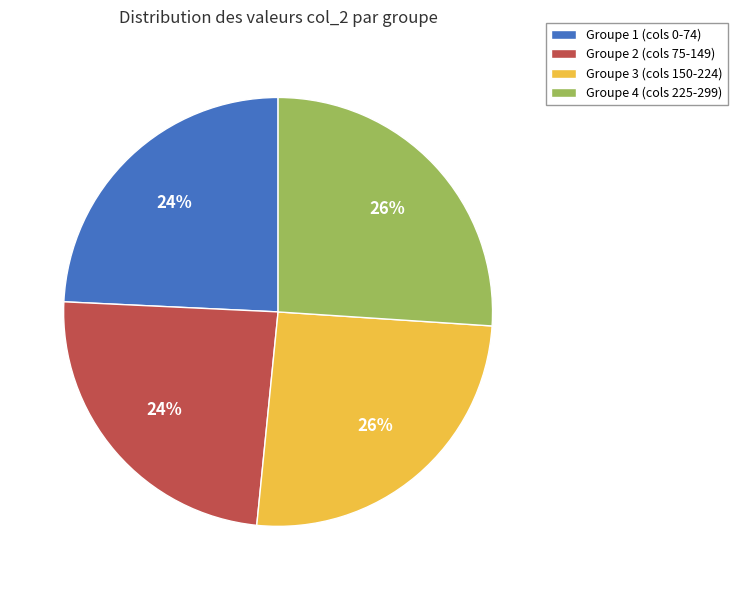

Between Groupe 1 (cols 0-74) and Groupe 4 (cols 225-299), which is larger?

Groupe 4 (cols 225-299)